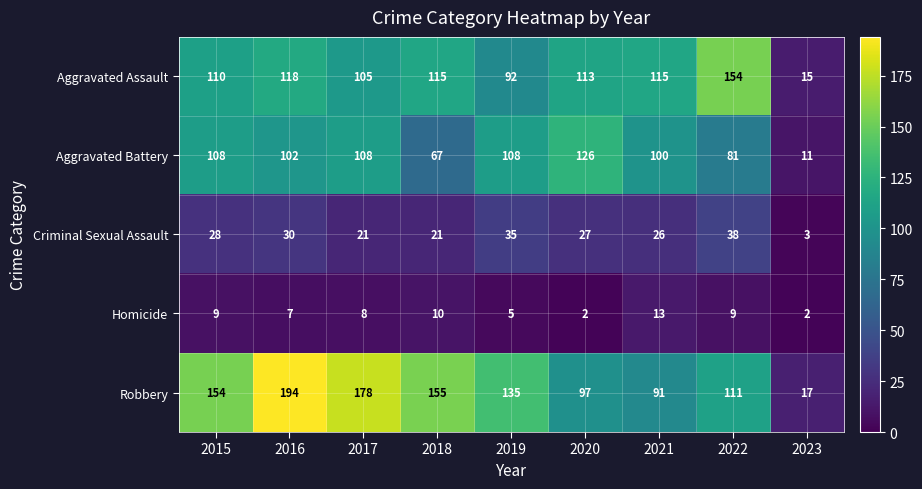

At which category is the sum across all series the highest?

2016